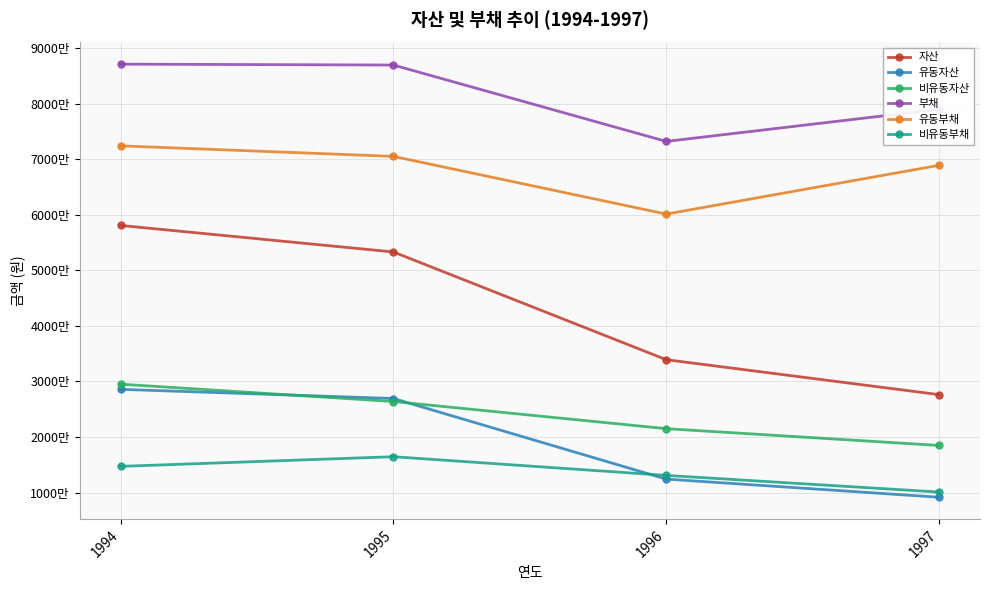

What are all the series names shown in the legend?

자산, 유동자산, 비유동자산, 부채, 유동부채, 비유동부채